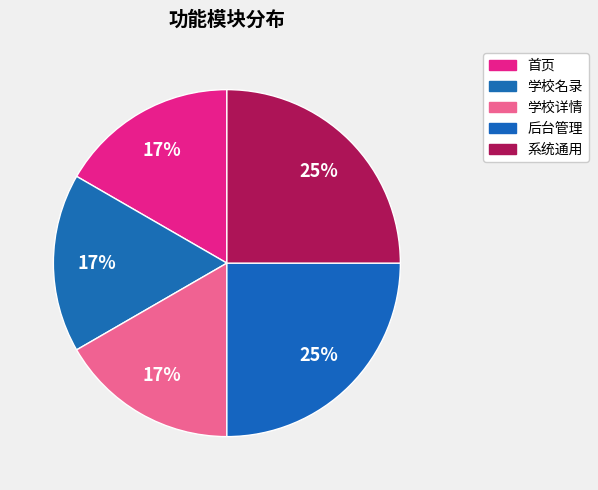

Count the number of slices in the pie.

5